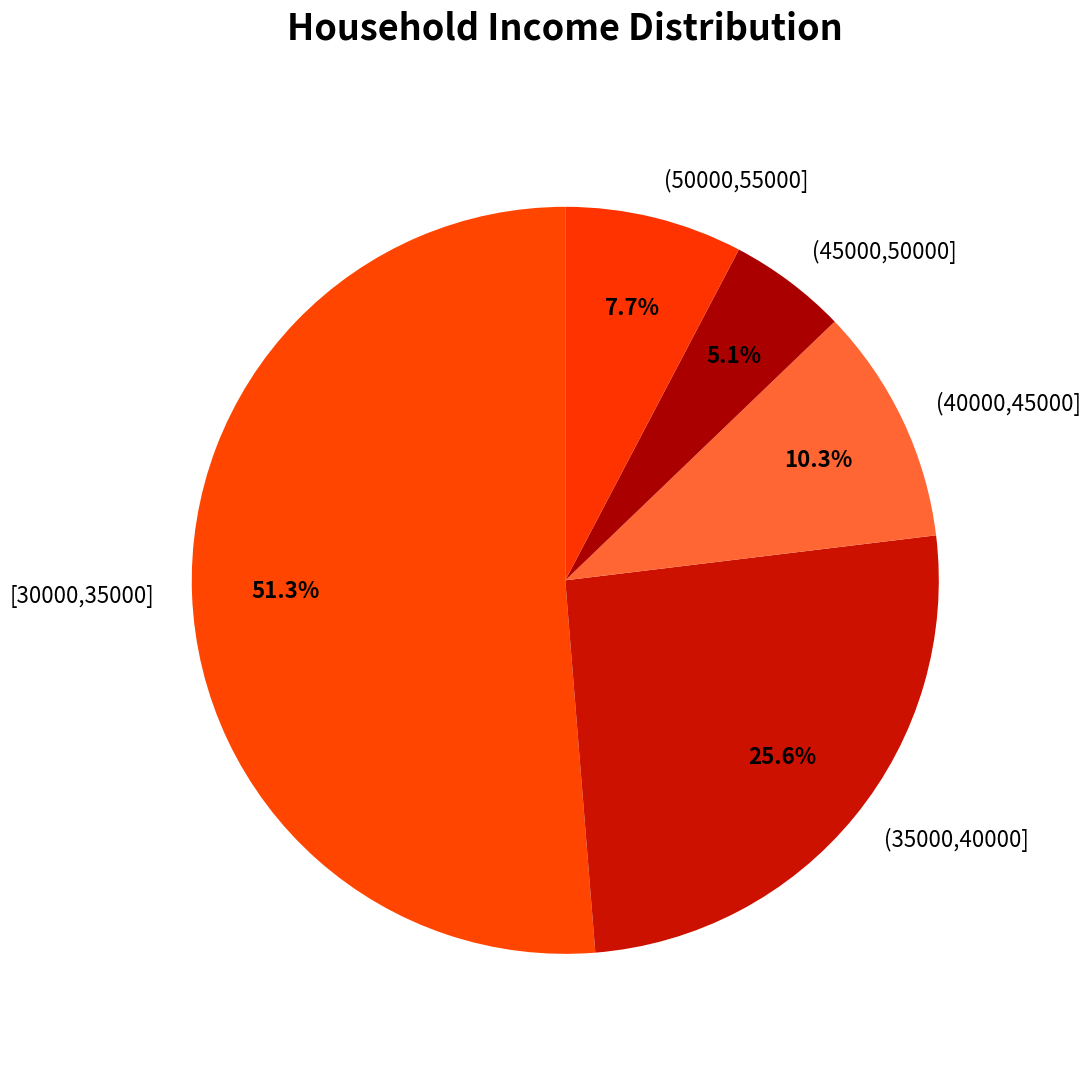

What is the total percentage of (50000,55000] and [30000,35000]?

59.0%